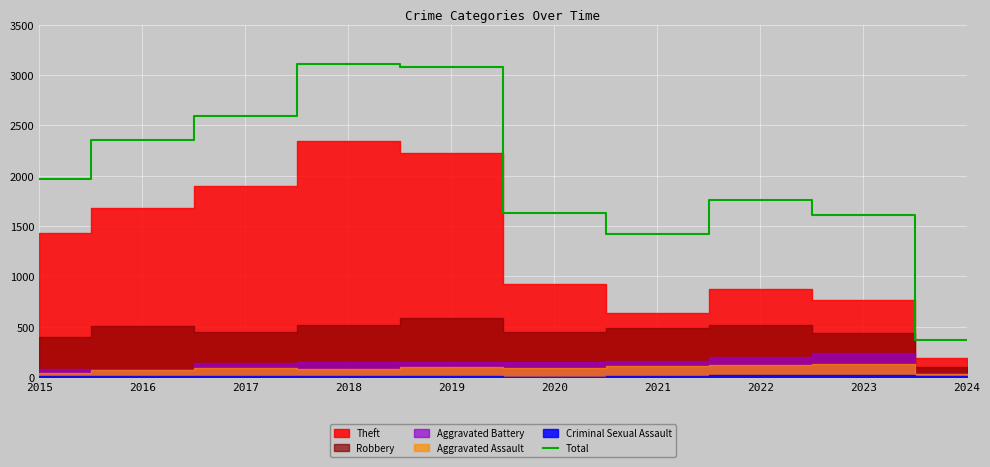

What is the sum of all values?

19896